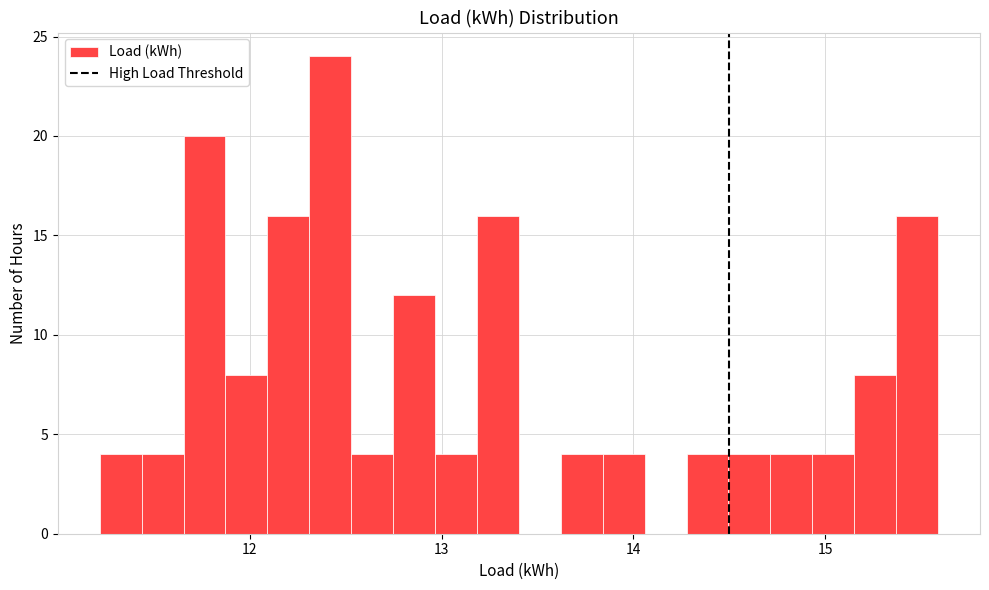

Around what value on the x-axis is the tallest bar? Give the approximate position of its centre, as read against the axis.

12.4